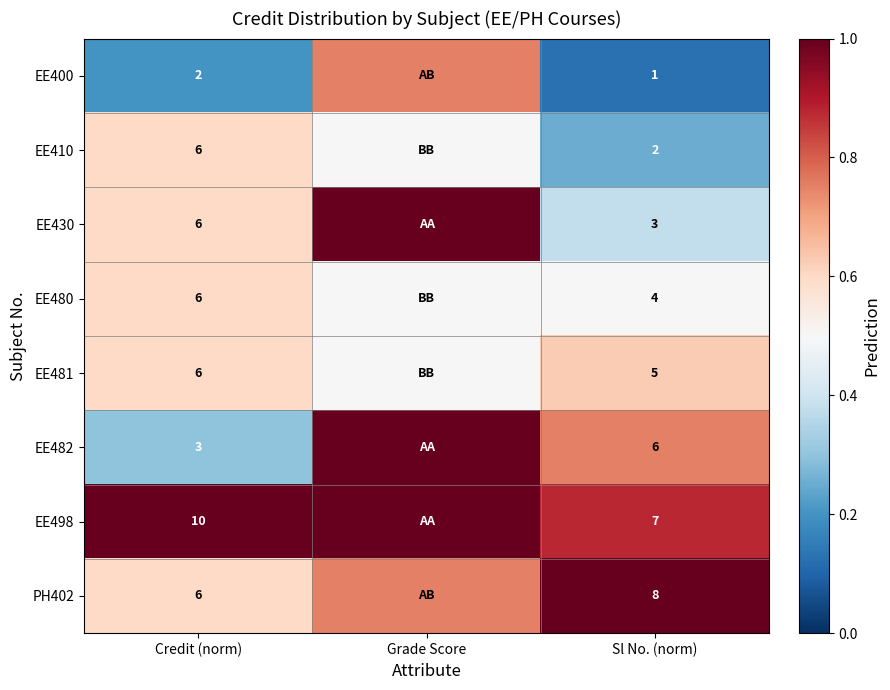

What is the maximum value for EE430?

1.0